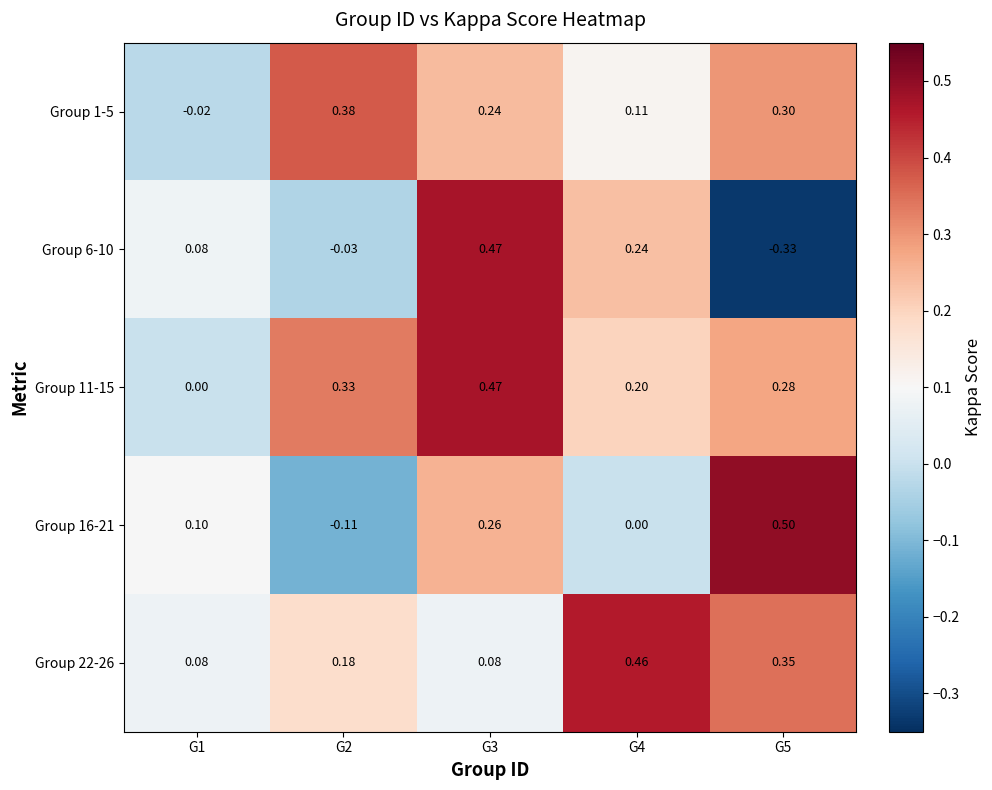

Which series has the largest range (max minus min)?

Group 6-10